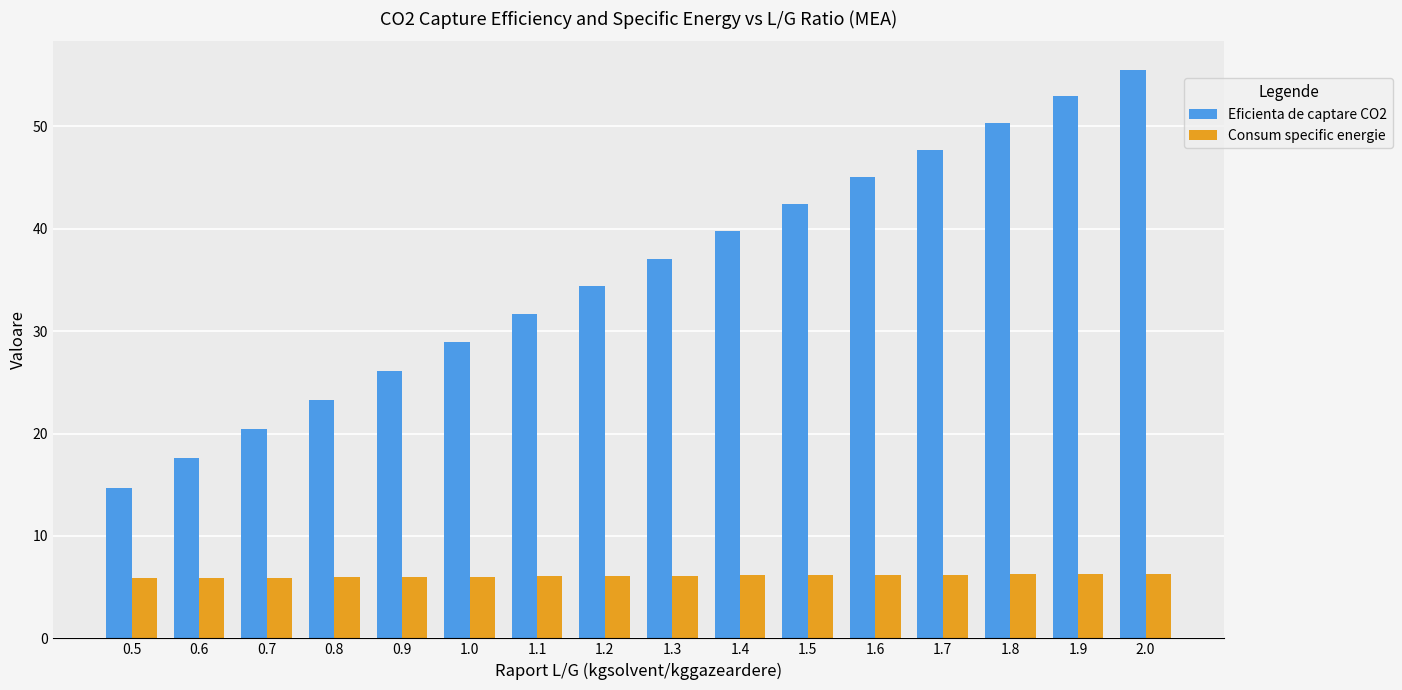

Is it true that Eficienta de captare CO2 equals 49.2 at 1.3?

False